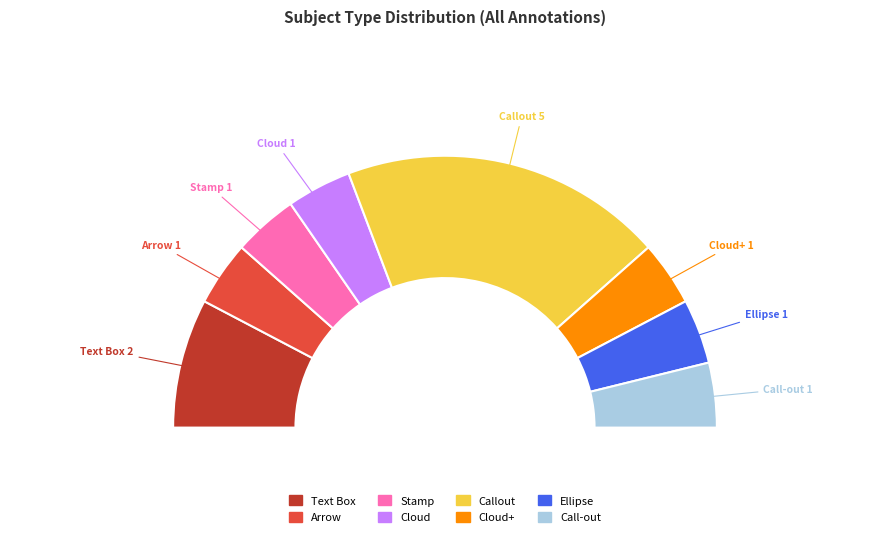

Which category has the smallest portion of the pie?

Cloud+